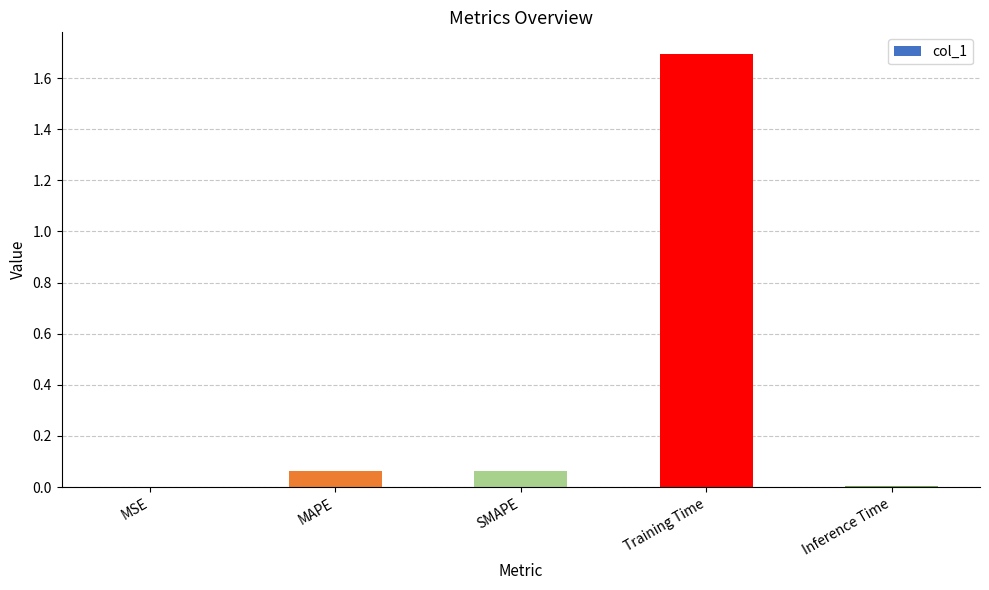

What is the maximum value shown in the chart?

1.7